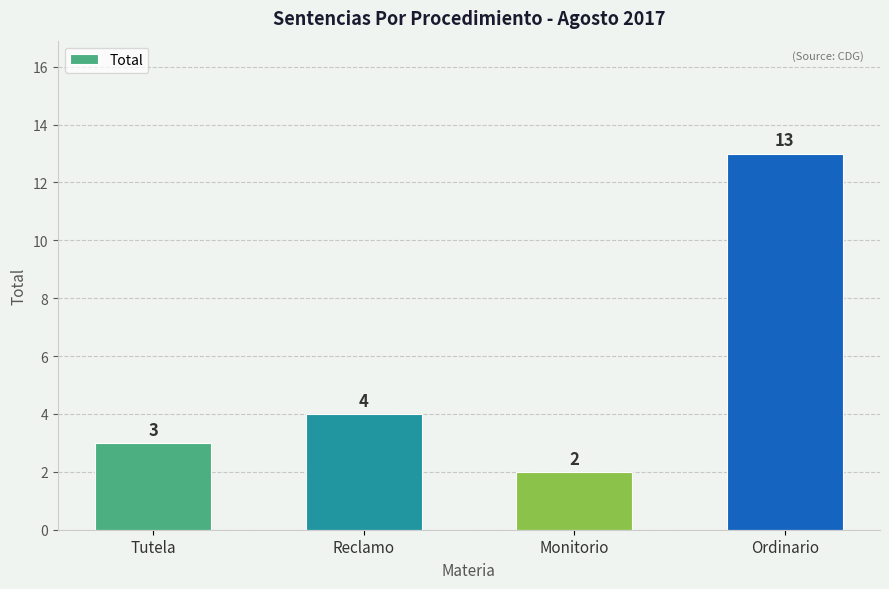

What is the change in value from Reclamo to Monitorio?

-2